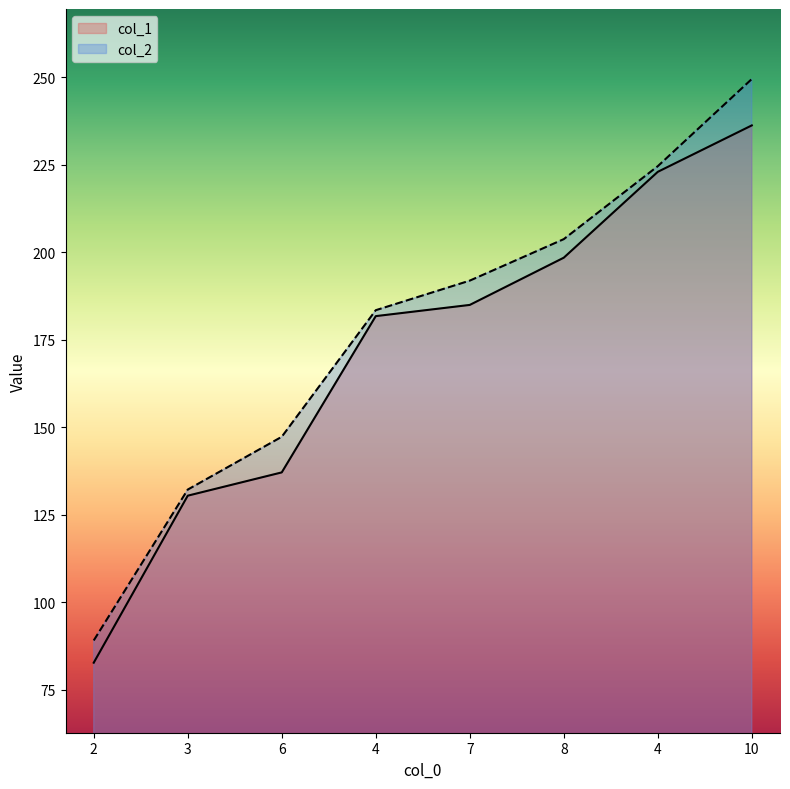

The col_1 series shows 198.5 at 8. True or false?

True